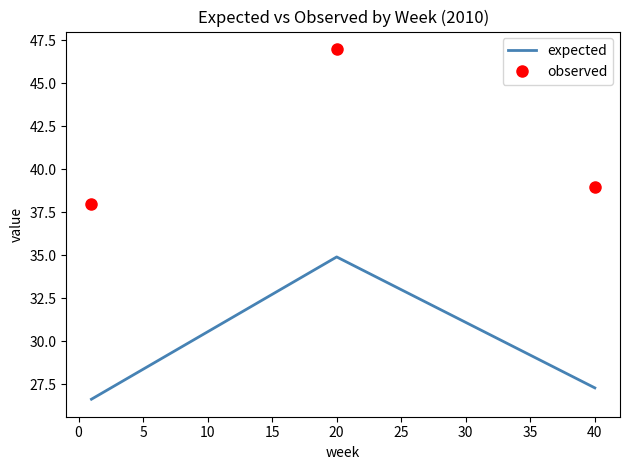

What is the difference between the maximum and minimum values in the observed series?

9.0